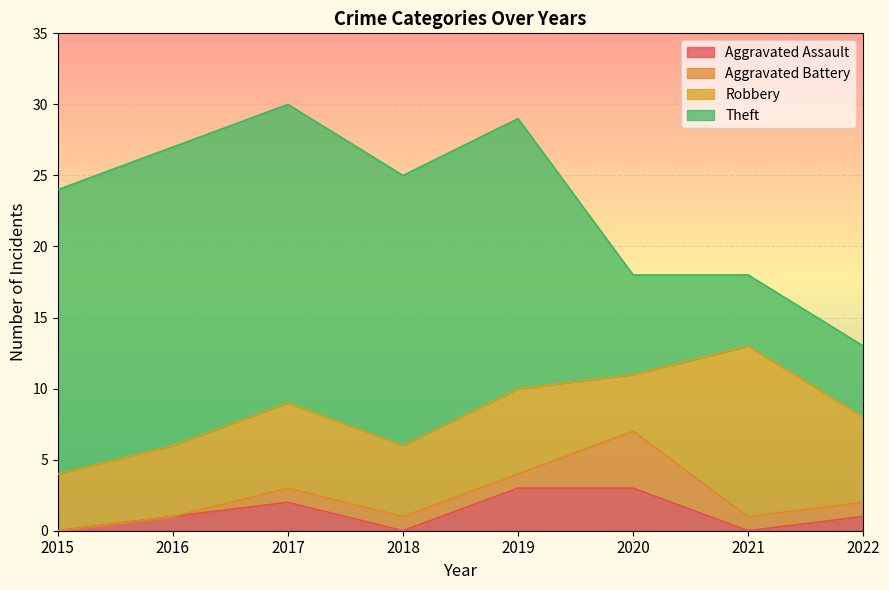

What is the value of the Aggravated Assault point at the 5th from the left?

3